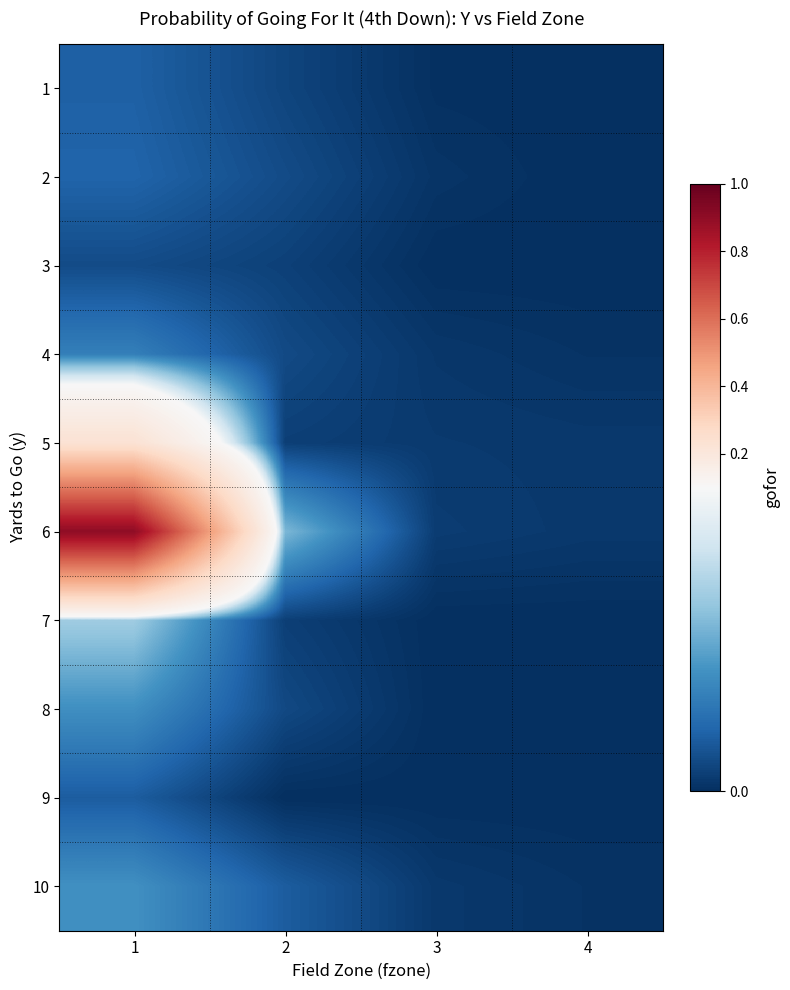

Which has a higher value, 2 or 1?

1